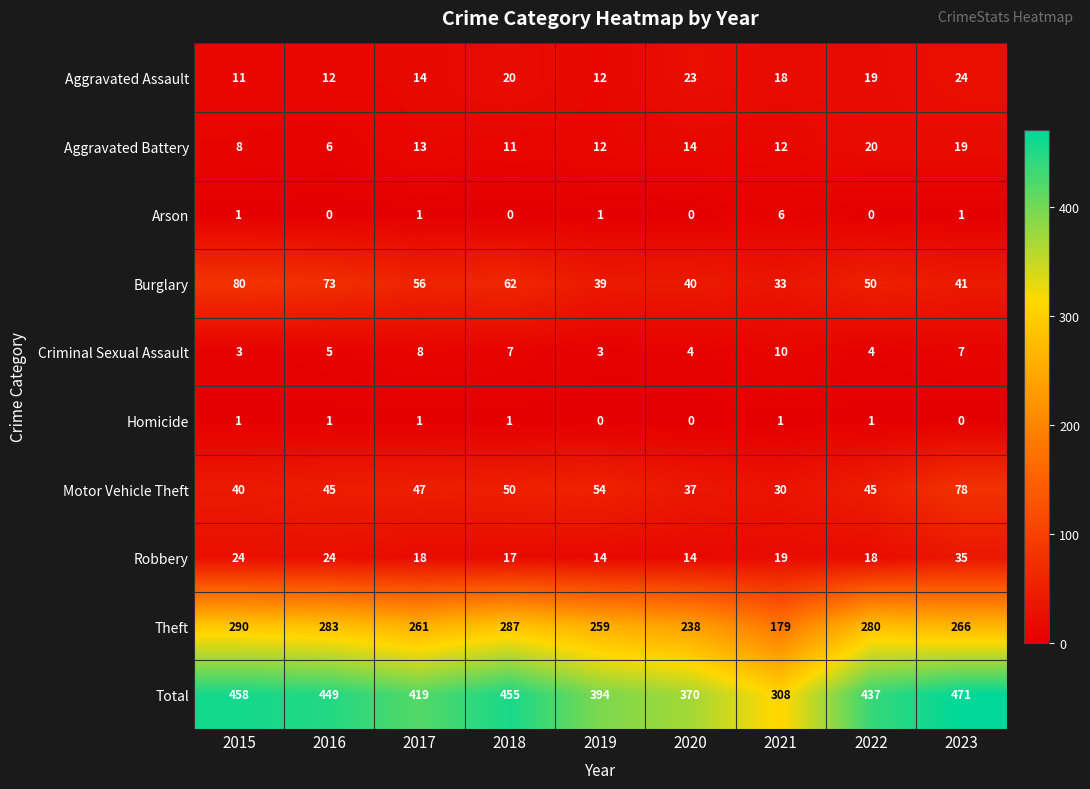

At which category is the sum across all series the highest?

2023